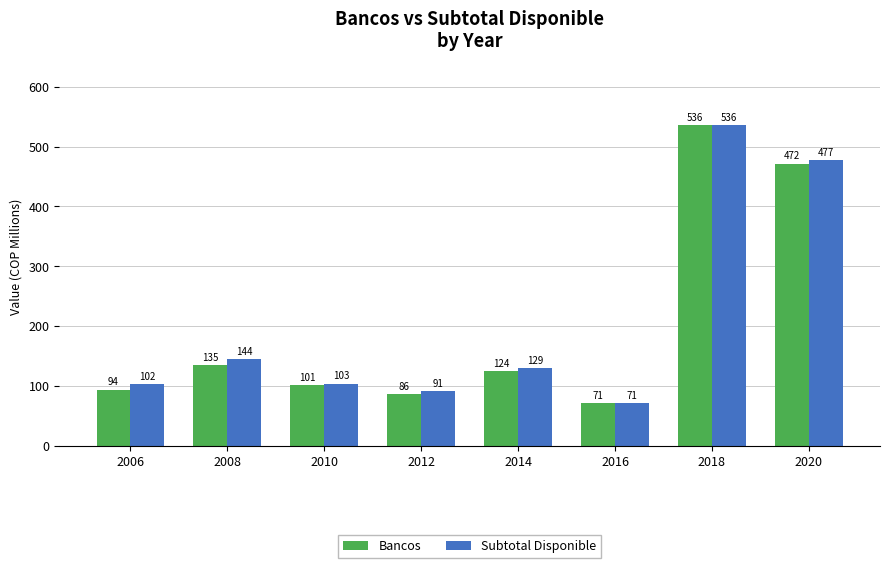

How many bars are there in each group?

2